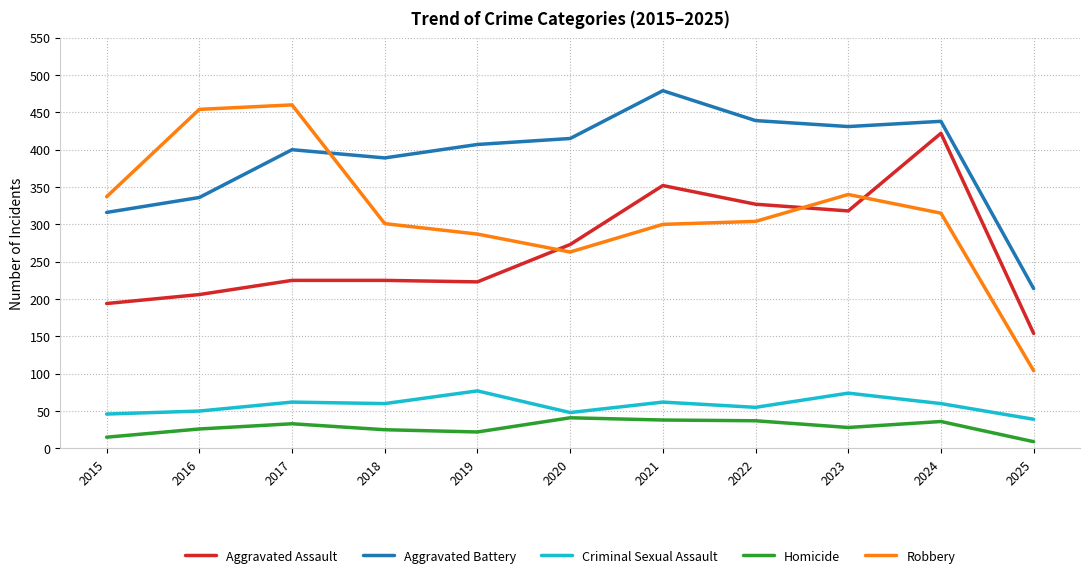

What is the difference between the maximum and minimum values in the Criminal Sexual Assault series?

38